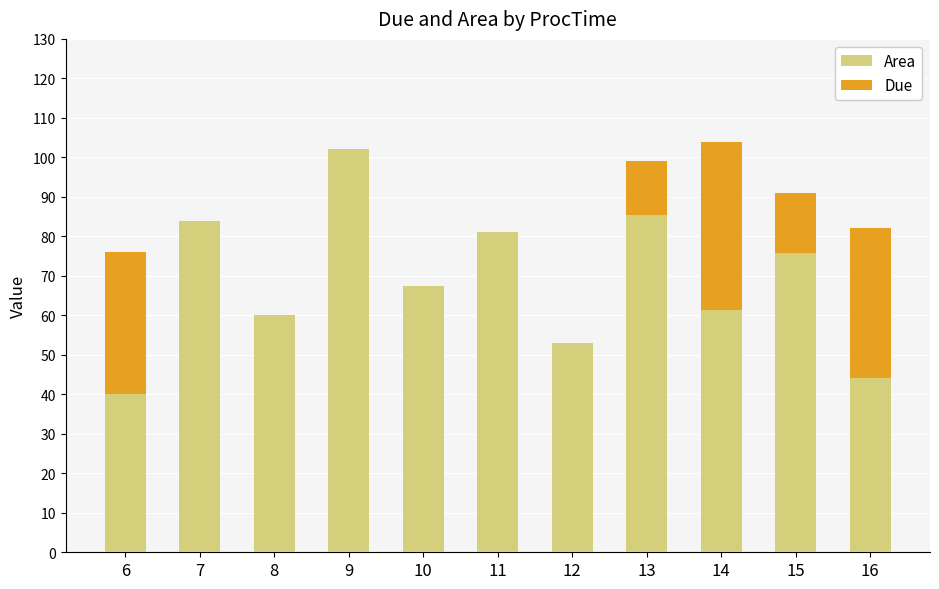

Count the number of data series in this chart.

2